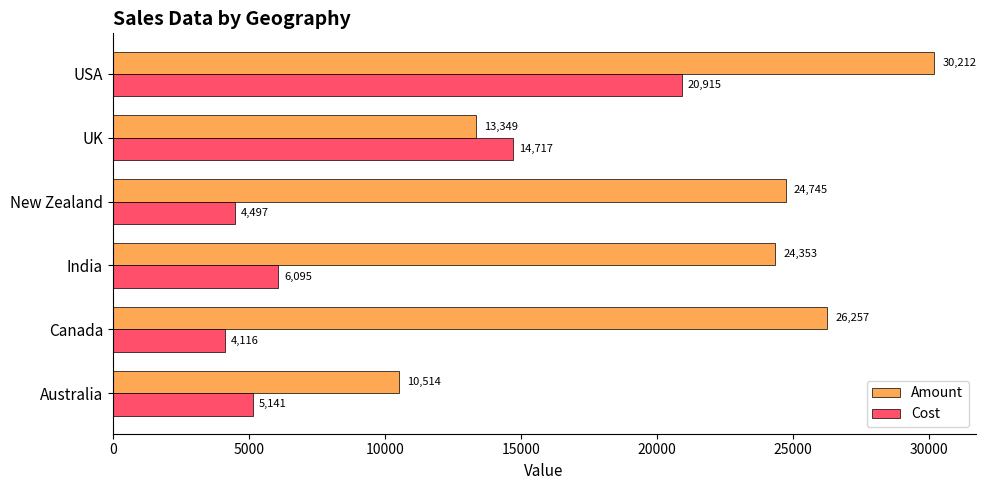

Which series changed the most between New Zealand and UK?

Amount